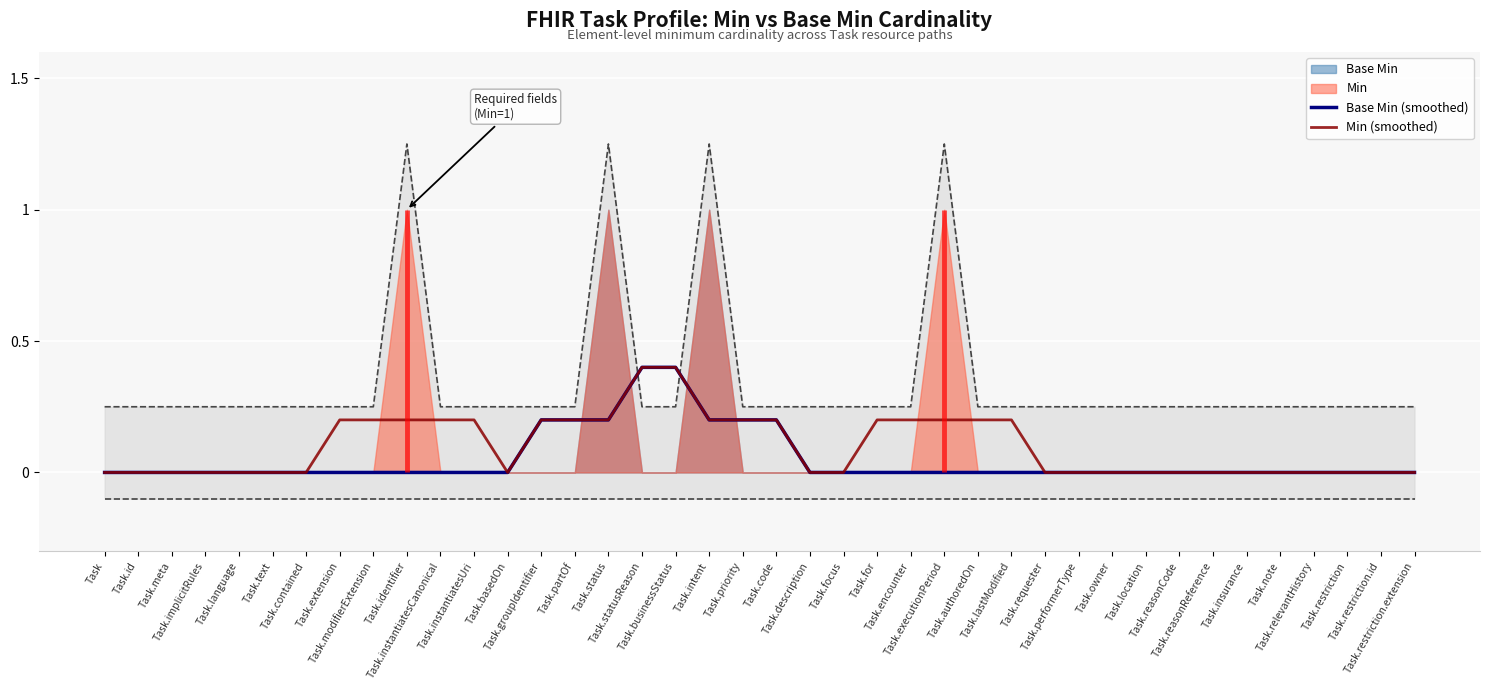

Which series changed the most between Task.for and Task.requester?

Min (smoothed)